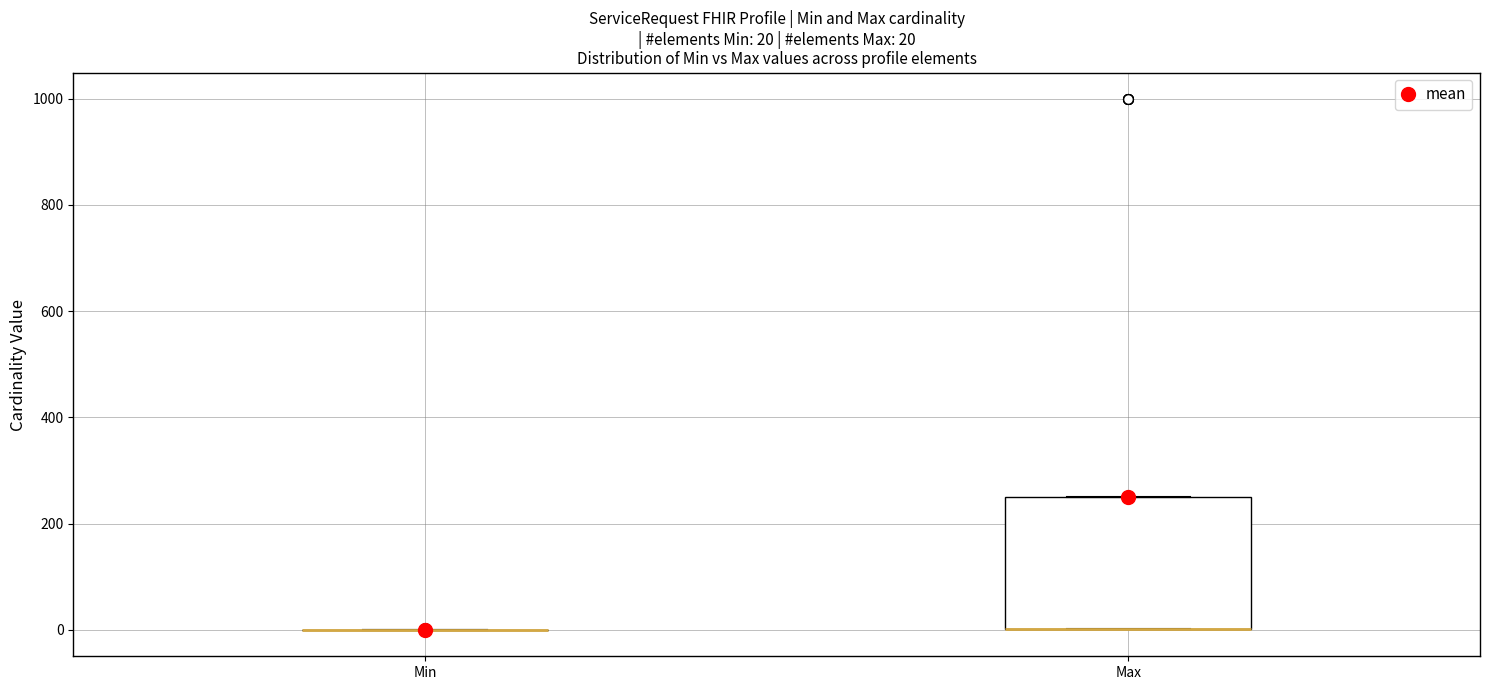

Comparing the boxes themselves (not the whiskers), which one is the tallest?

Max